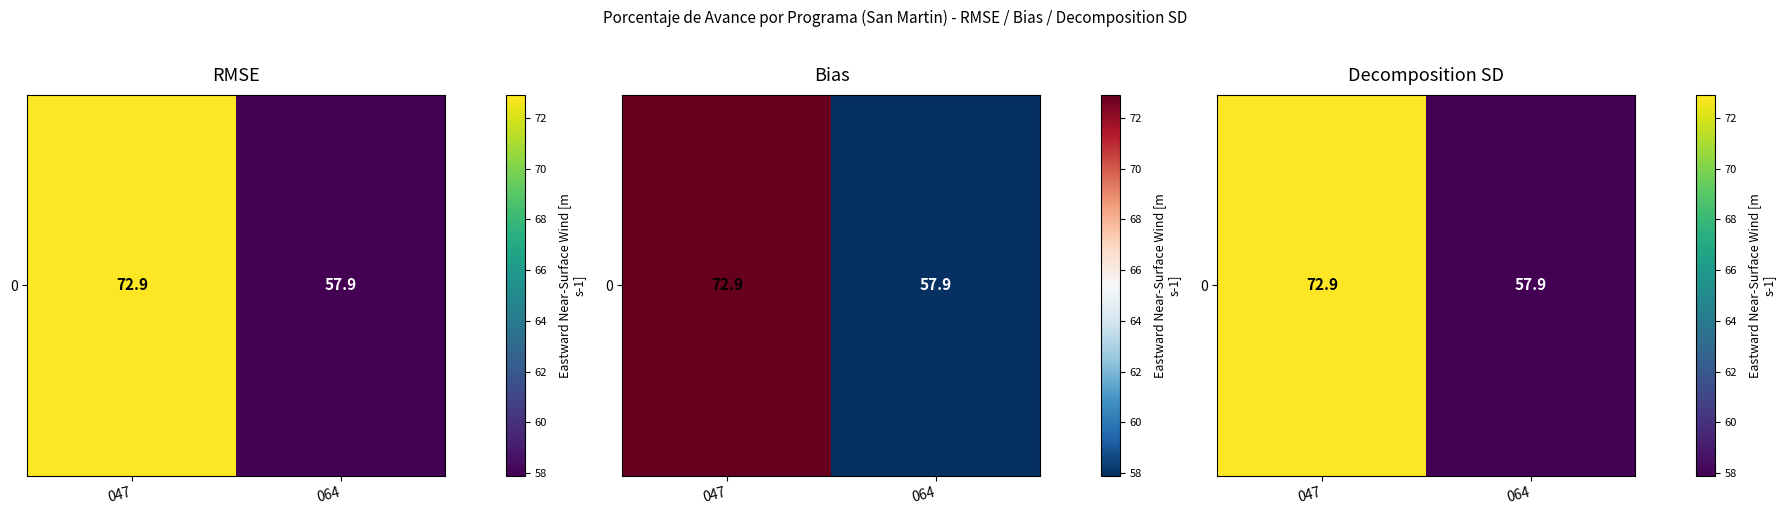

Which label corresponds to the largest value in the chart?

047